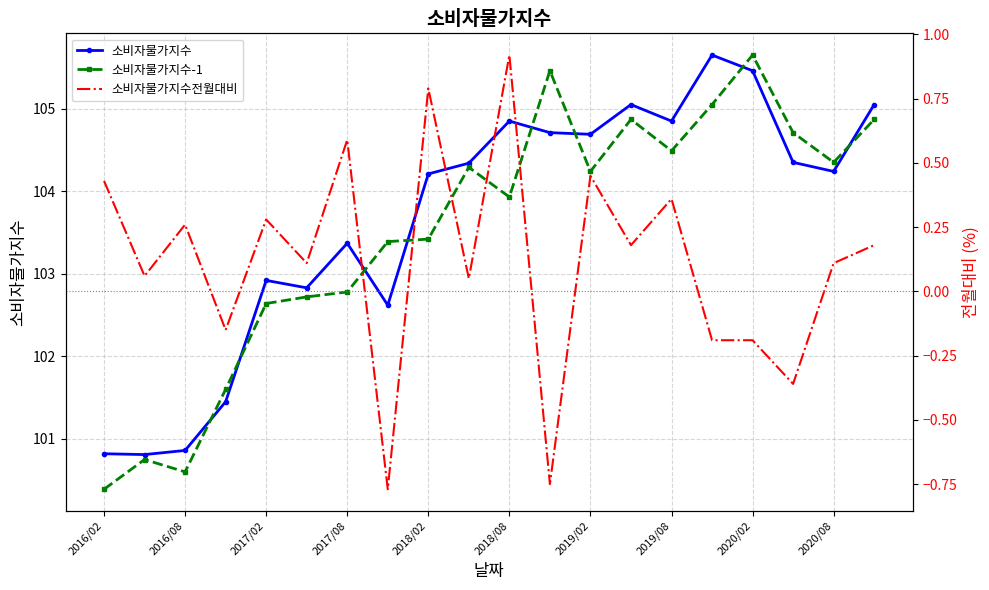

In 소비자물가지수, how many points are higher than both neighbors (excluding endpoints)?

5